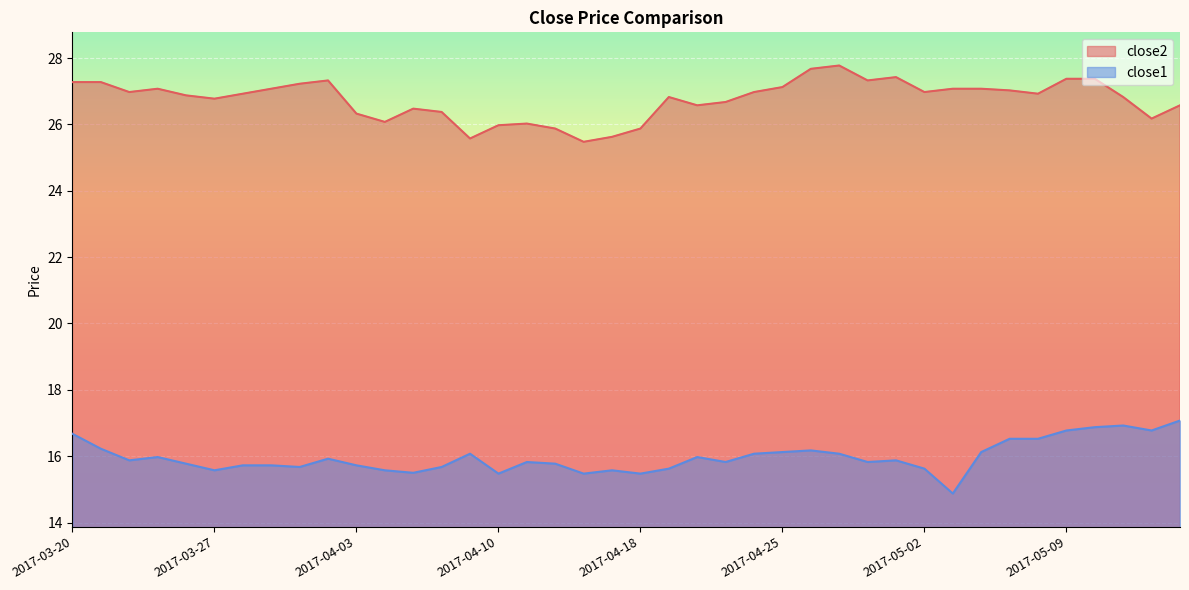

Rank the categories by close2 value from lowest to highest.

2017-04-13, 2017-04-07, 2017-04-17, 2017-04-12, 2017-04-18, 2017-04-10, 2017-04-11, 2017-04-04, 2017-05-12, 2017-04-03, 2017-04-06, 2017-04-05, 2017-04-20, 2017-05-15, 2017-04-21, 2017-03-27, 2017-04-19, 2017-05-11, 2017-03-24, 2017-03-28, 2017-05-08, 2017-03-22, 2017-04-24, 2017-05-02, 2017-05-05, 2017-03-23, 2017-03-29, 2017-05-03, 2017-05-04, 2017-04-25, 2017-03-30, 2017-03-20, 2017-03-21, 2017-03-31, 2017-04-28, 2017-05-09, 2017-05-10, 2017-05-01, 2017-04-26, 2017-04-27